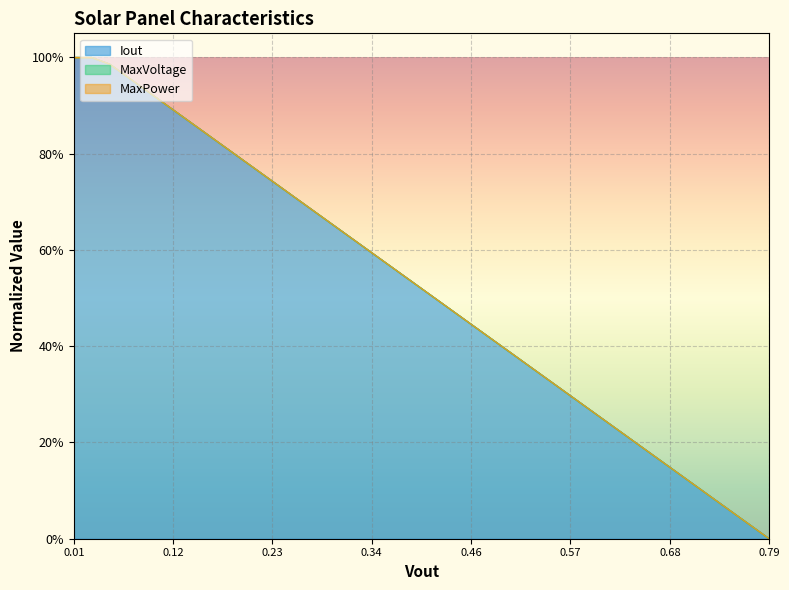

How many data points in Iout are above 0?

39